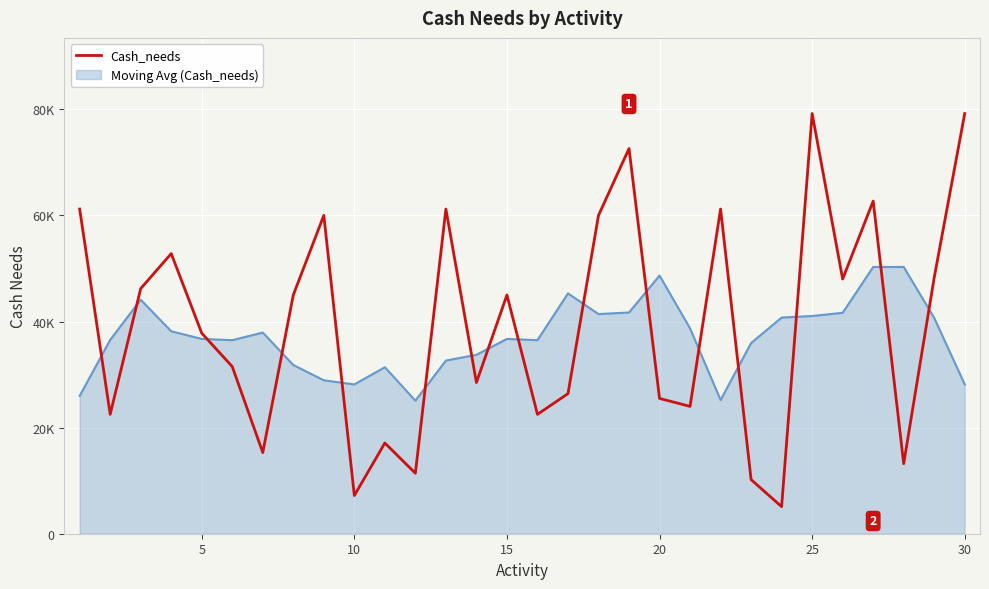

Reading right to left, transcribe all the data shown in this chart.

79200	48300	13200	62700	48000	79200	5100	10200	61200	24000	25500	72600	60000	26400	22500	45000	28500	61200	11400	17100	7200	60000	45000	15300	31500	37800	52800	46200	22500	61200